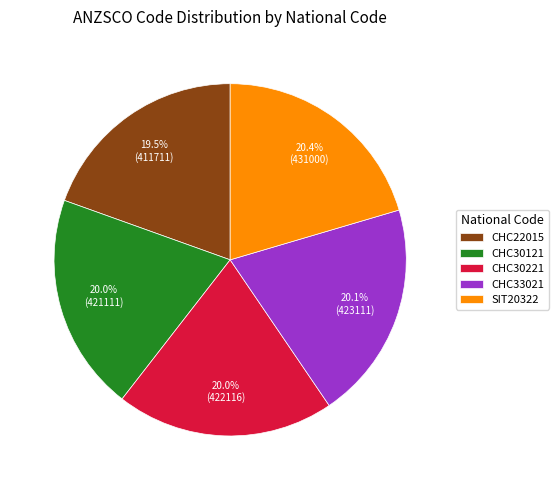

Does CHC33021 represent more than half of the total?

No